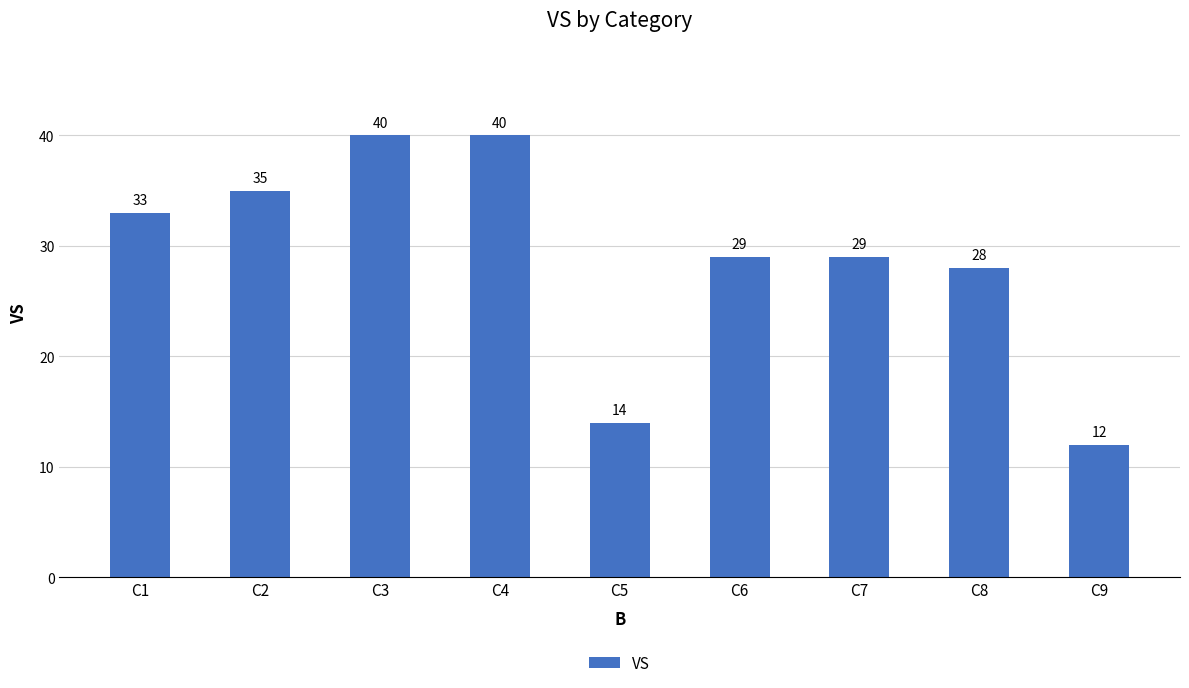

How many data points does each series have?

9